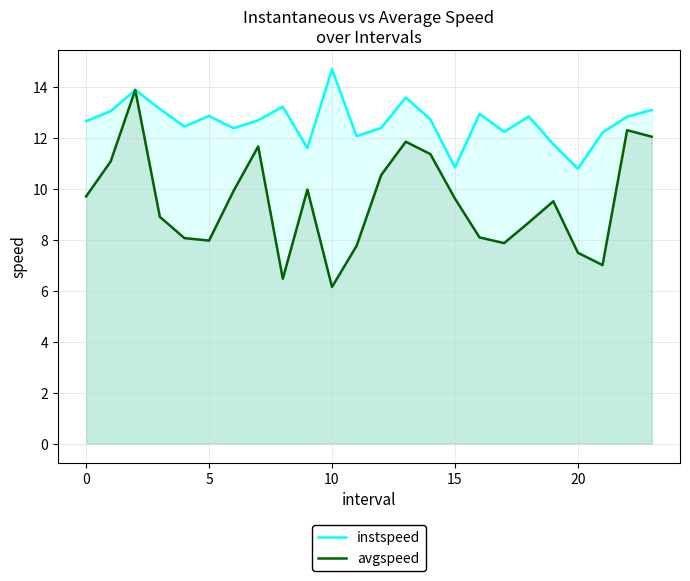

How many data points does each series have?

24